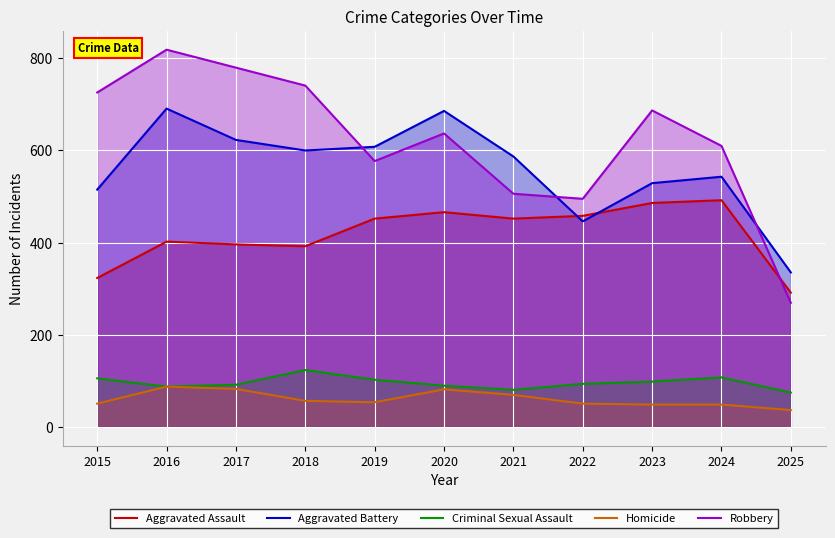

Rank the series at 2019 from highest to lowest value.

Aggravated Battery, Robbery, Aggravated Assault, Criminal Sexual Assault, Homicide